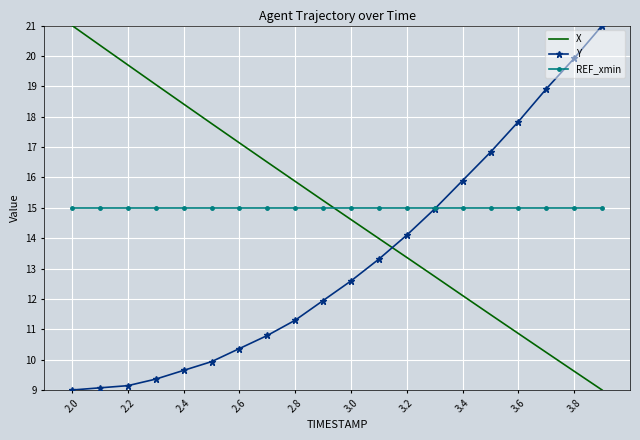

What are all the series names shown in the legend?

X, Y, REF_xmin